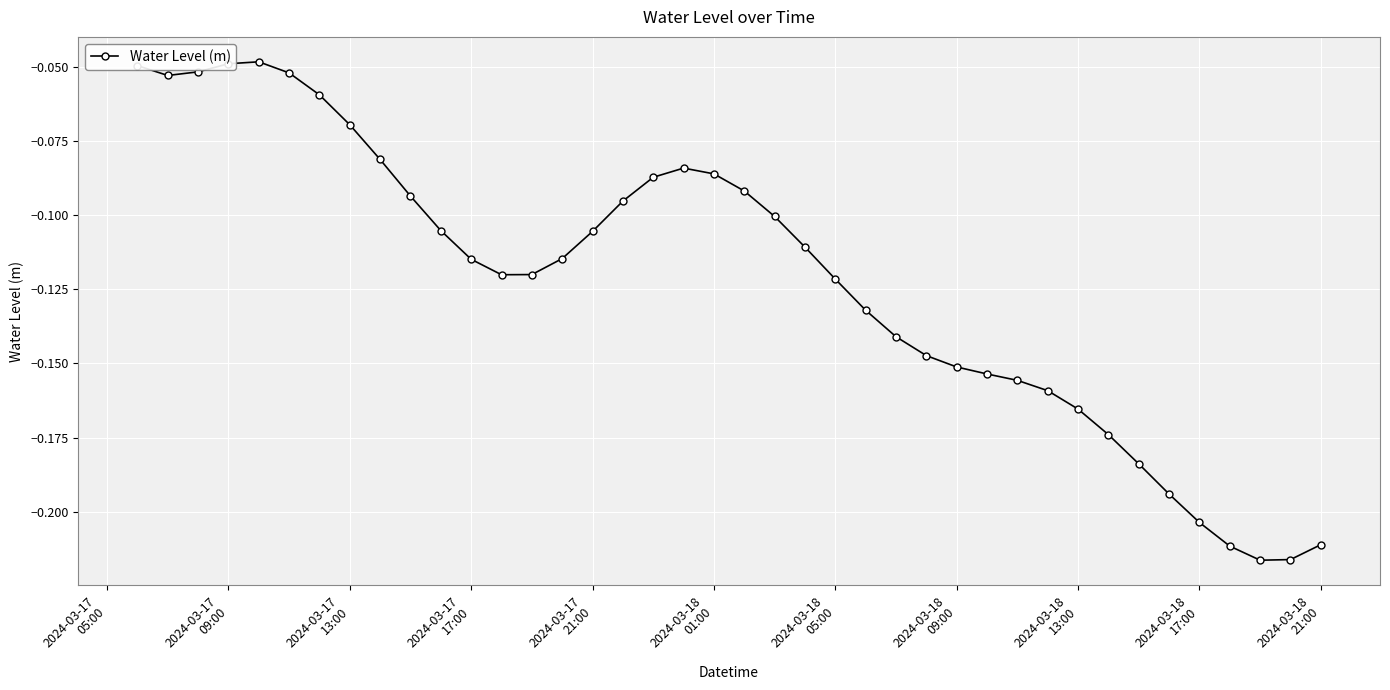

What is the sum of all values?

-4.9